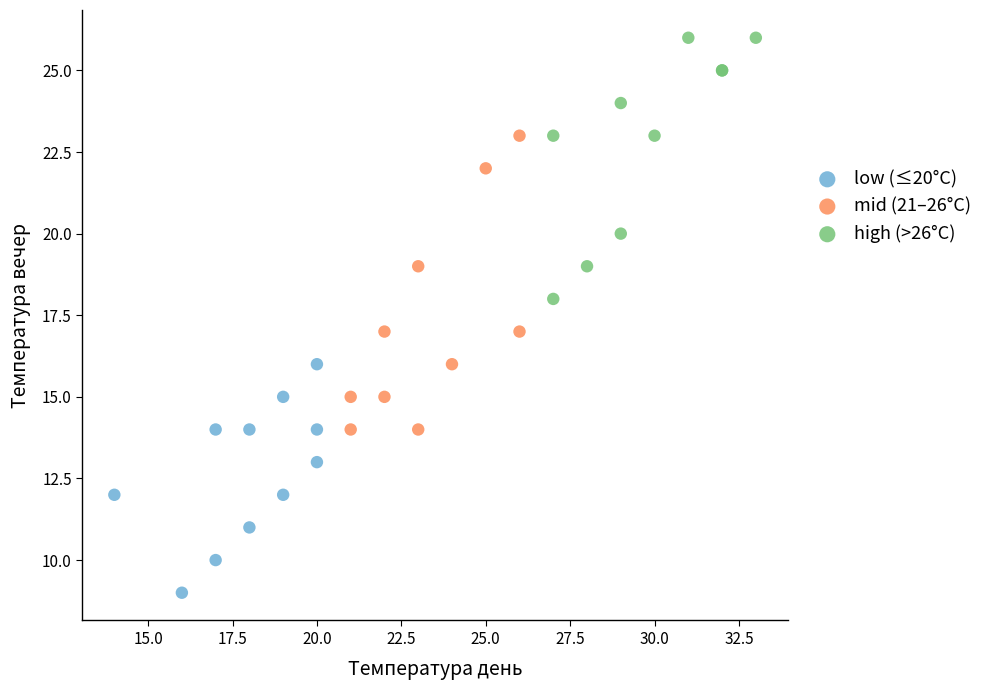

Which series reaches the minimum Y coordinate?

low (≤20°C)